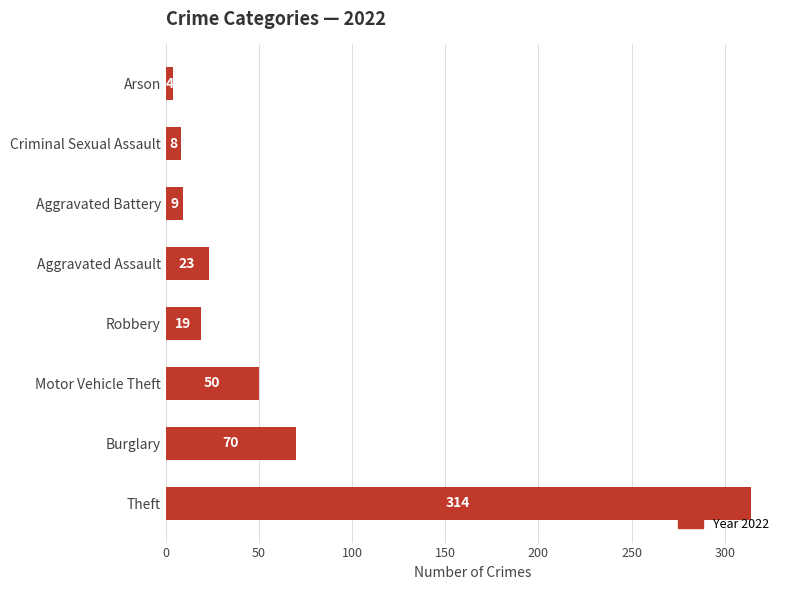

What is the change in value from Aggravated Assault to Criminal Sexual Assault?

-15